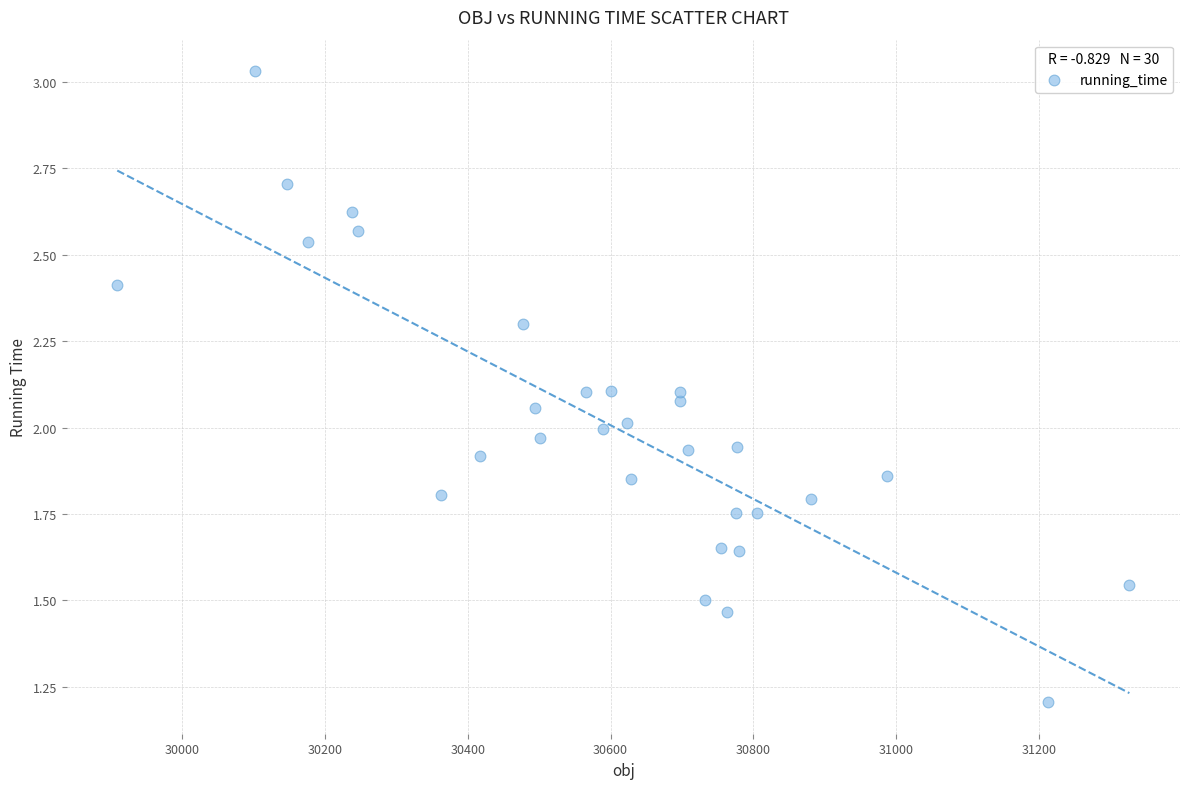

What is the range of X values (max minus min)?

1417.0